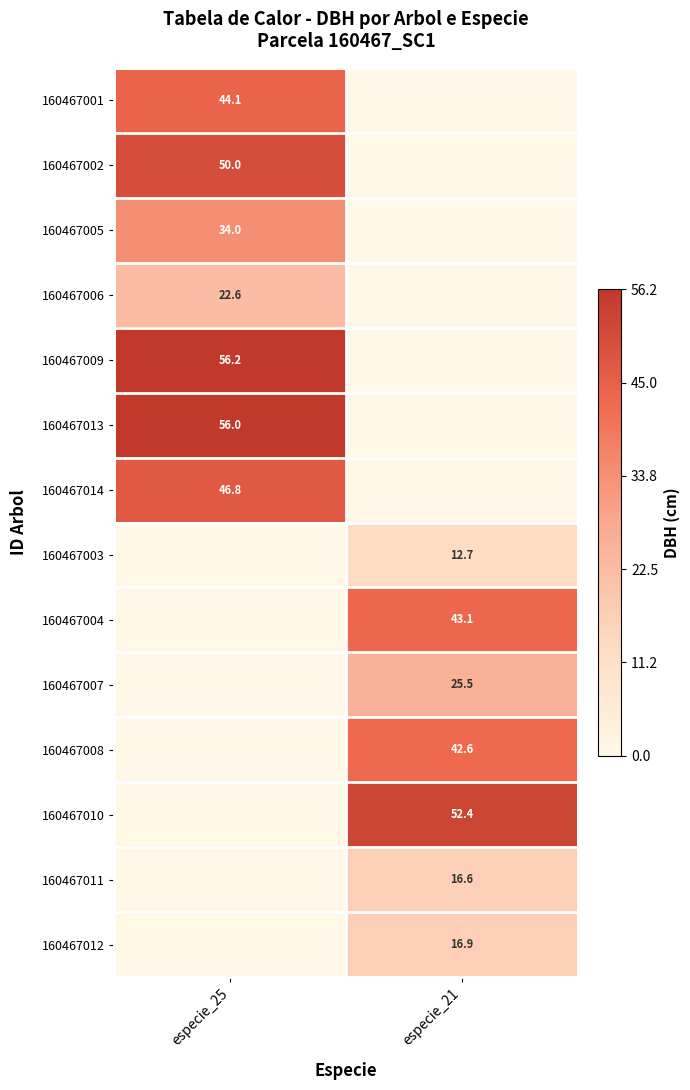

The 160467012 series shows 16.9 at especie_21. True or false?

True